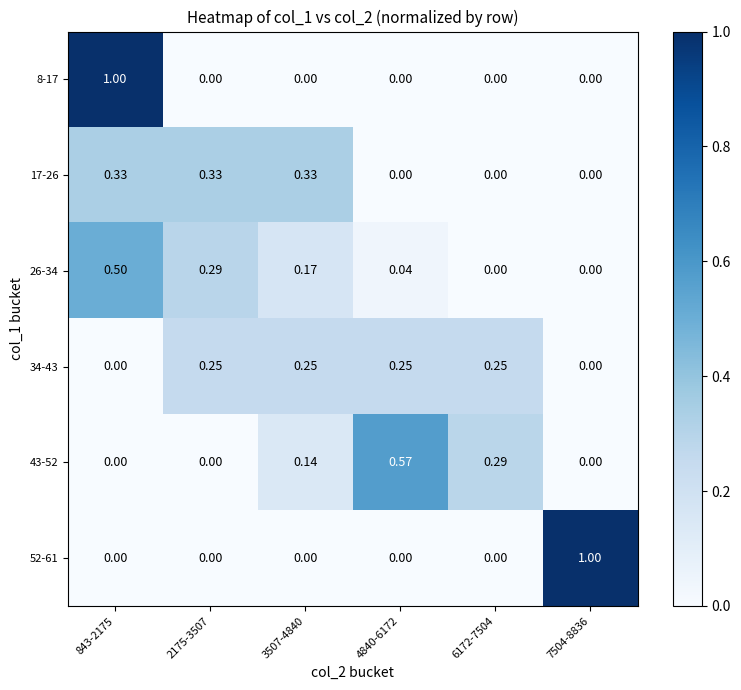

How many distinct data groups are displayed?

6